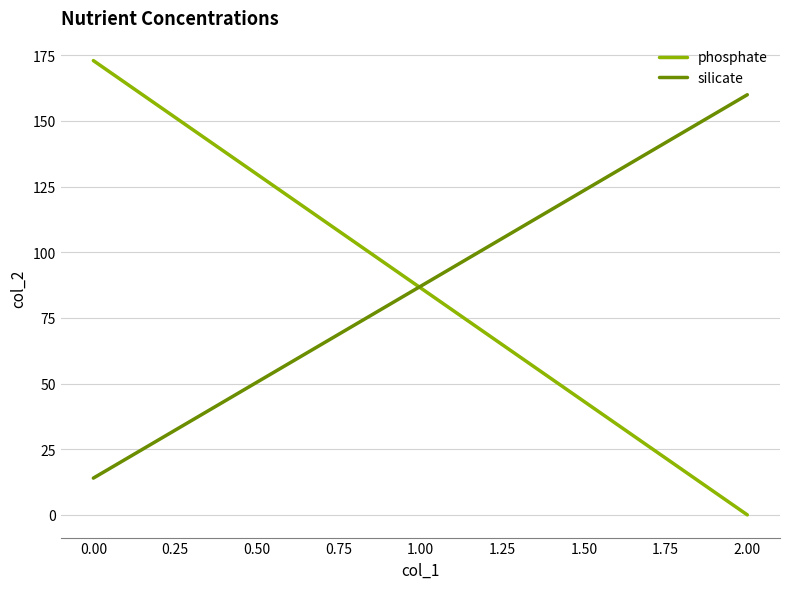

How many values in the silicate series are below 160?

1